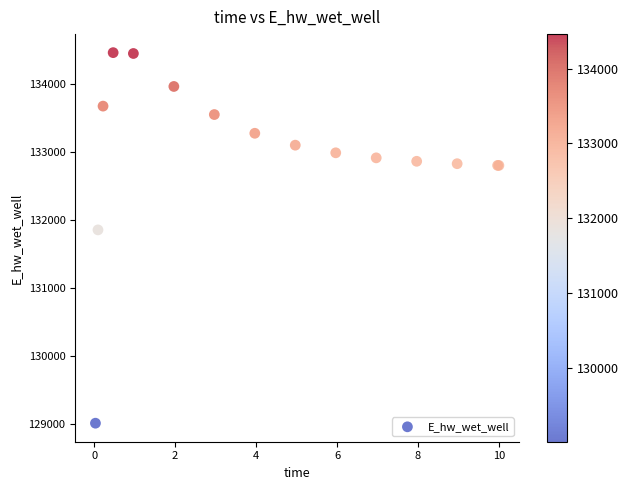

What Y value in the scatter plot is closest to 131733?

131852.1